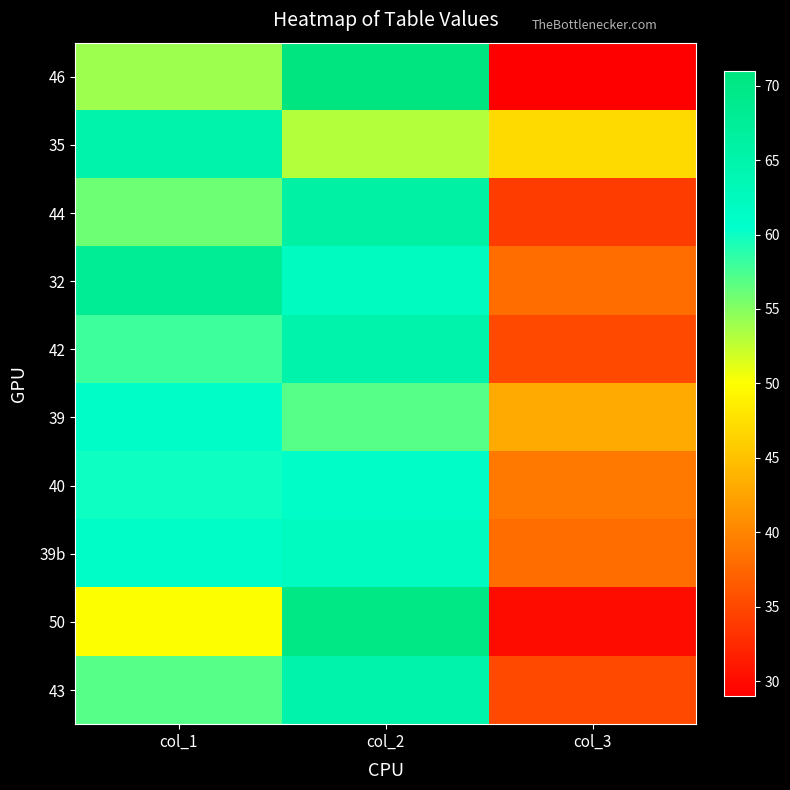

Reading left to right, what are all the values shown in this chart?

46: col_1=54	col_2=71	col_3=29
35: col_1=65	col_2=53	col_3=47
44: col_1=56	col_2=66	col_3=34
32: col_1=68	col_2=62	col_3=38
42: col_1=58	col_2=65	col_3=35
39: col_1=61	col_2=57	col_3=43
40: col_1=60	col_2=61	col_3=39
39b: col_1=61	col_2=62	col_3=38
50: col_1=50	col_2=70	col_3=30
43: col_1=57	col_2=65	col_3=35